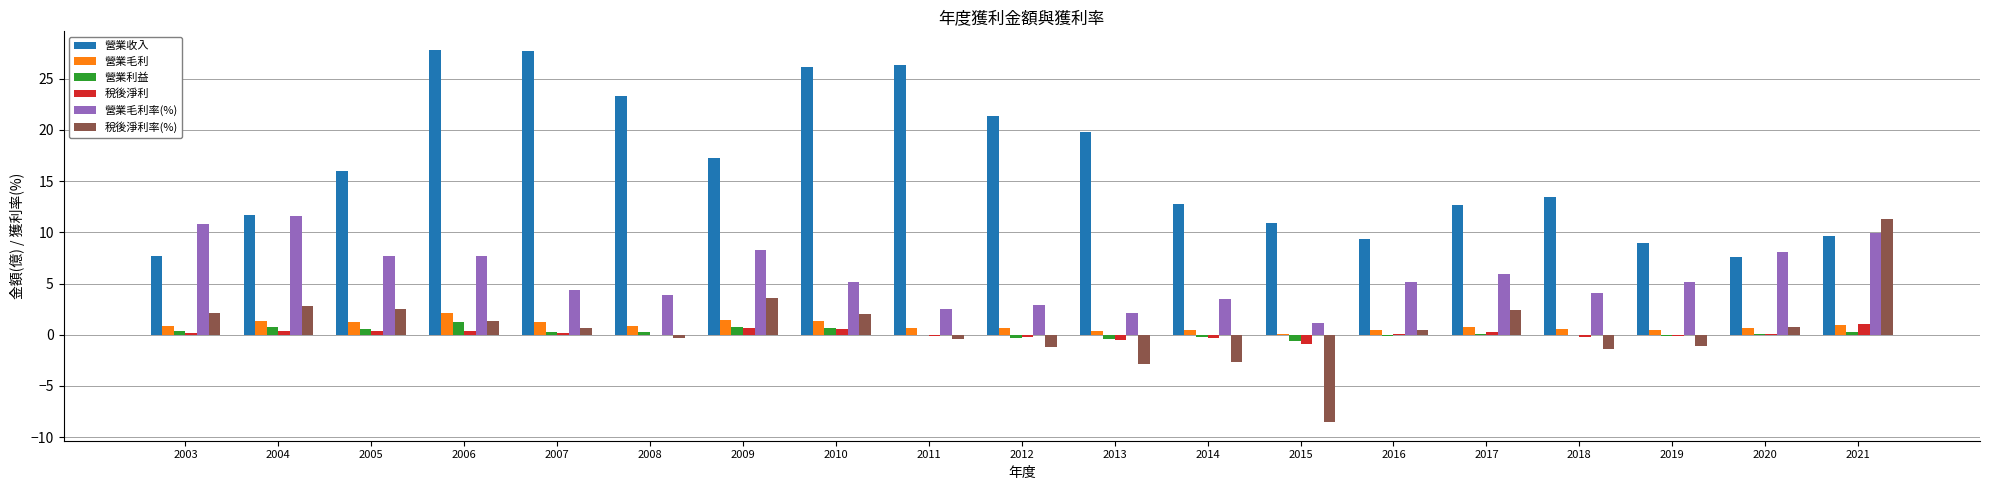

How many groups of bars are there?

19